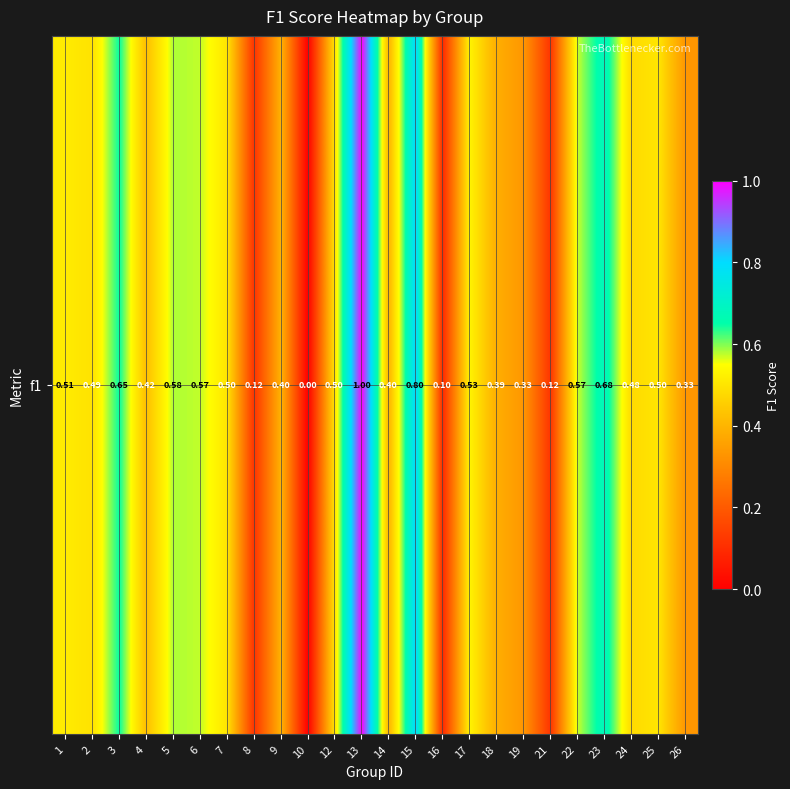

What is the difference between the maximum and minimum values?

1.0